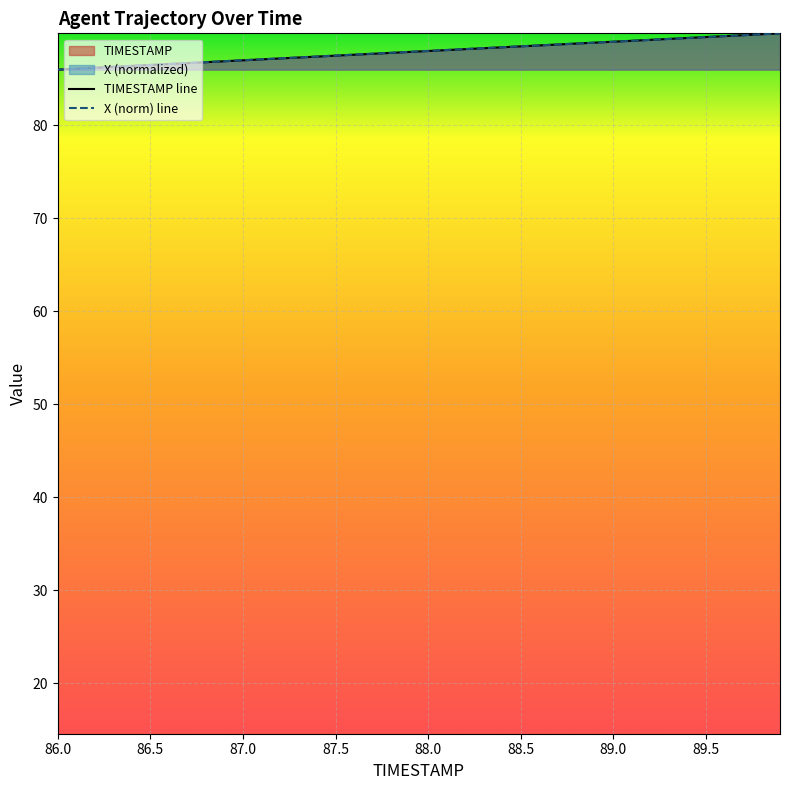

At how many categories does at least one series exceed 89?

9